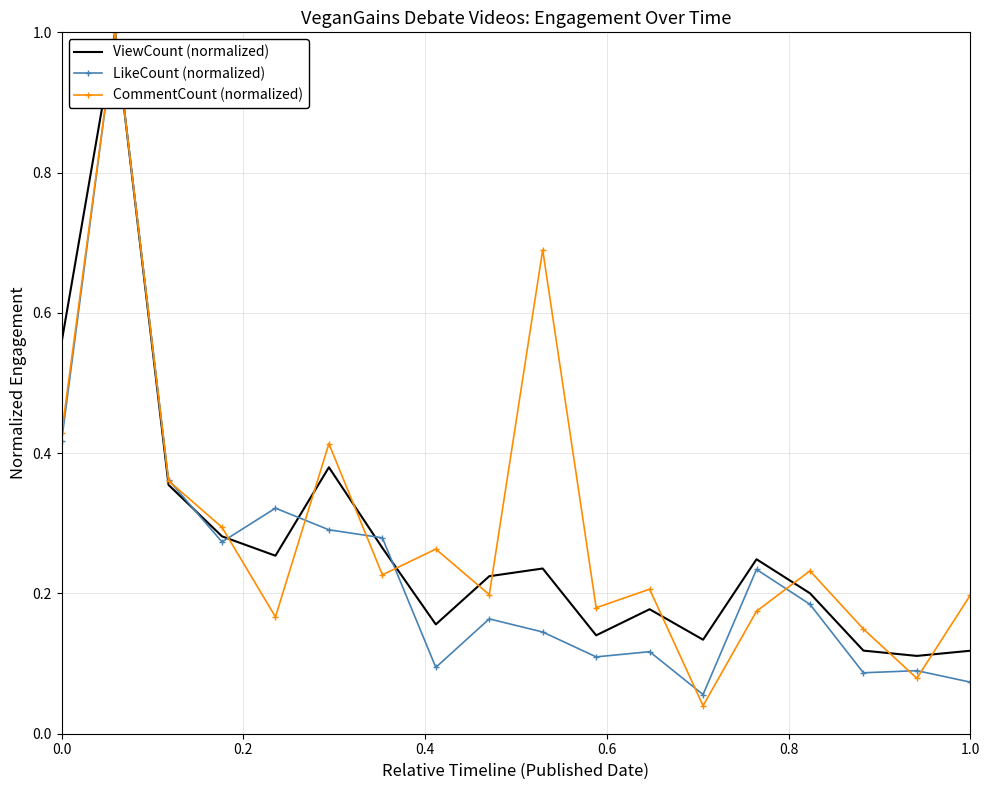

What is the maximum value shown in the chart?

1.0